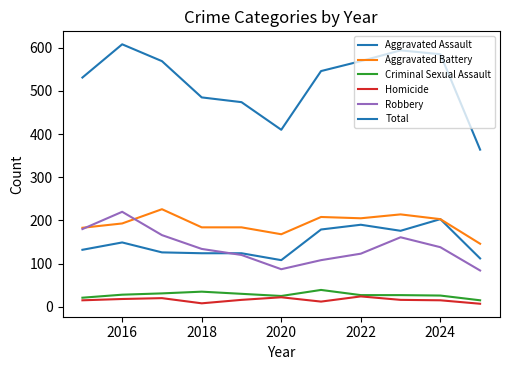

Does the chart have visible grid lines?

No